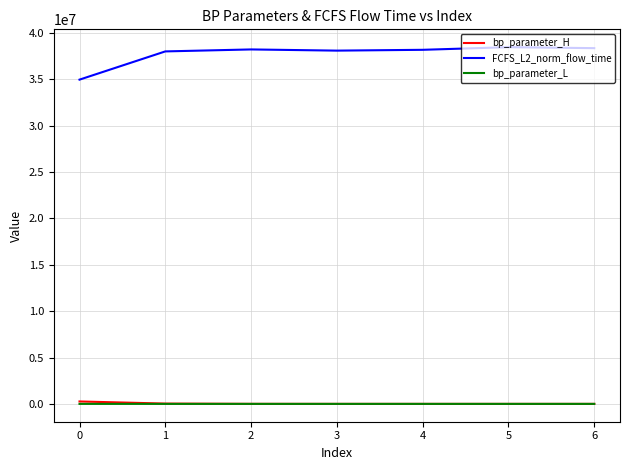

What is the greatest value displayed?

38472893.2